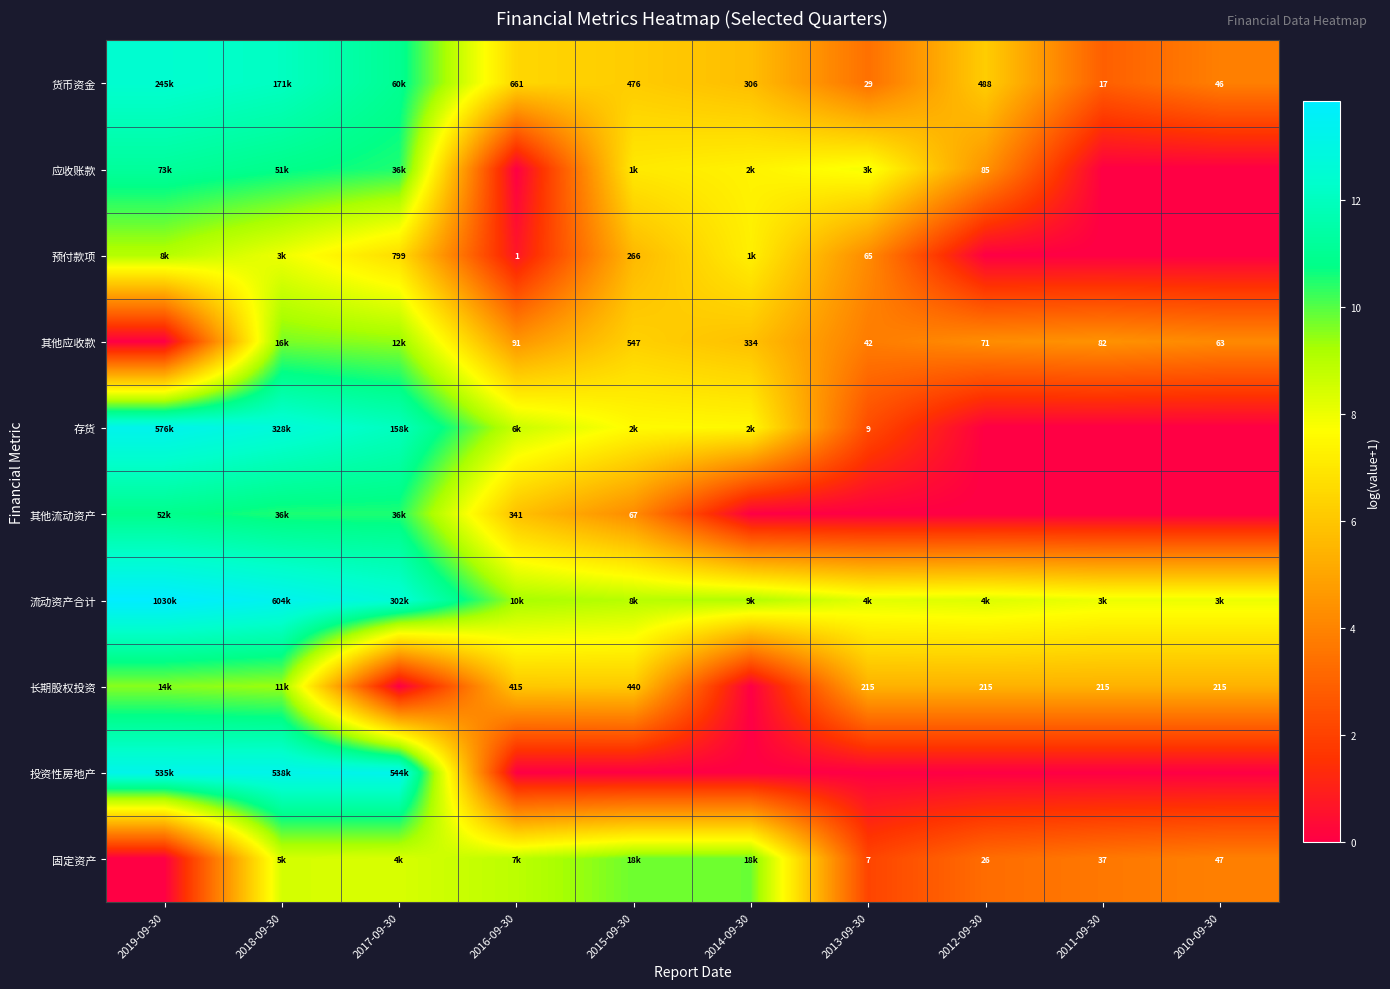

Is the value of 货币资金 at 2012-09-30 greater than the value of 长期股权投资 at 2011-09-30?

Yes